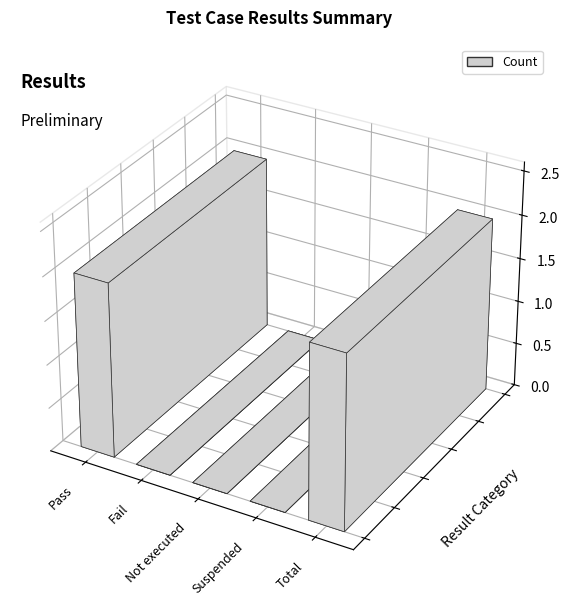

How many values exceed 0?

2